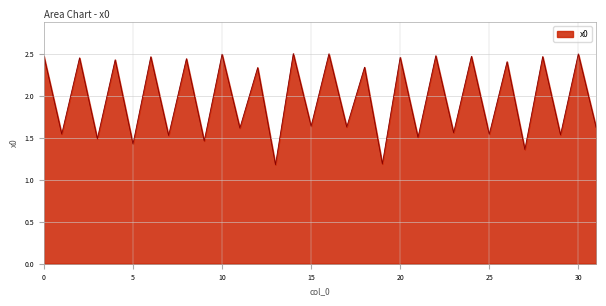

What is the average value?

2.0